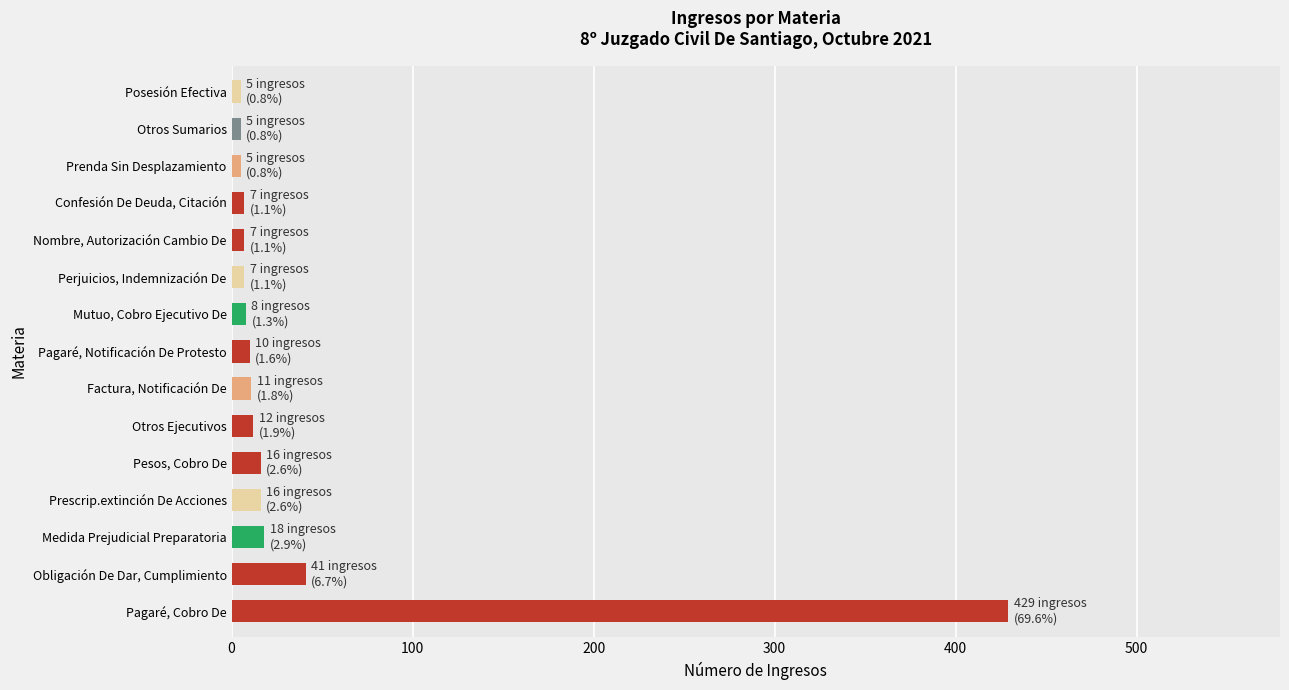

Which has a higher value, Obligación De Dar, Cumplimiento or Posesión Efectiva?

Obligación De Dar, Cumplimiento